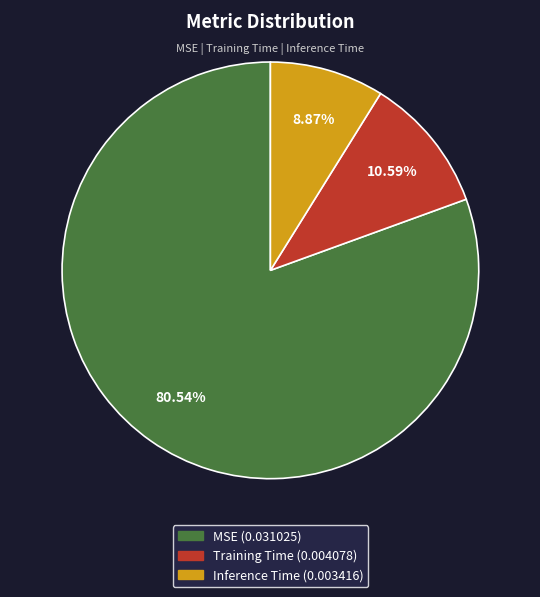

Combined, what portion of the pie is Inference Time and Training Time?

19.5%